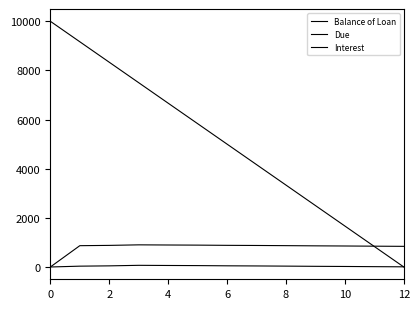

Which series has the largest total across all categories?

Balance of Loan